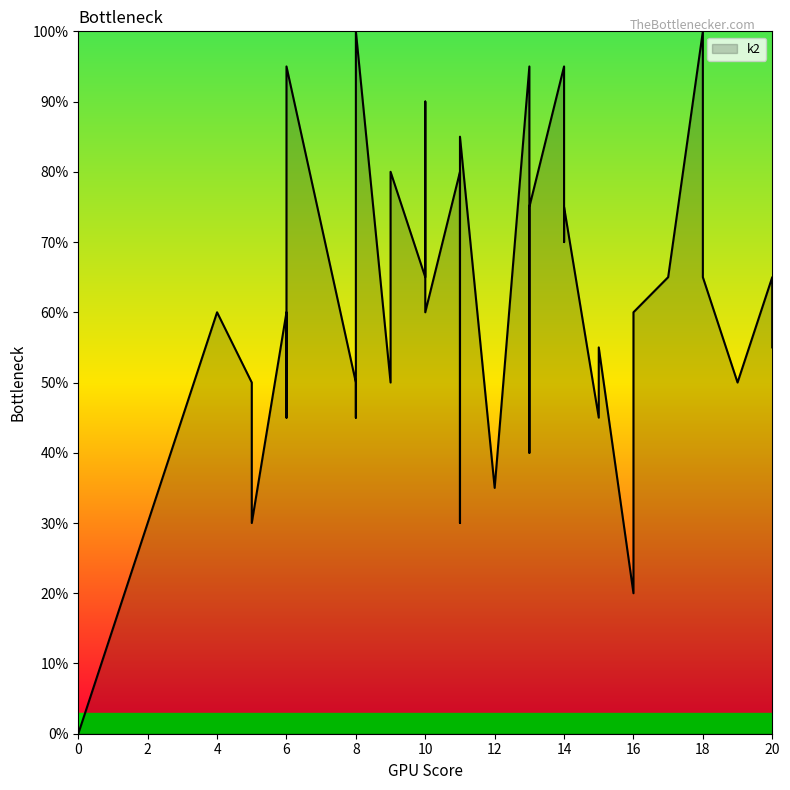

Which series changed the most between 30 and 37?

k2